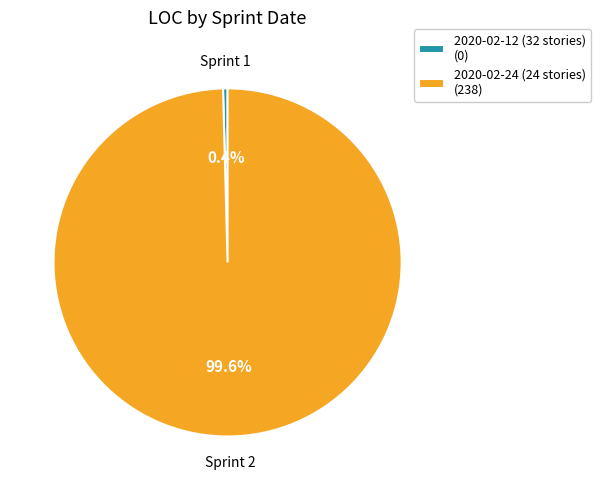

Which slice is the smallest?

2020-02-12 (32 stories)